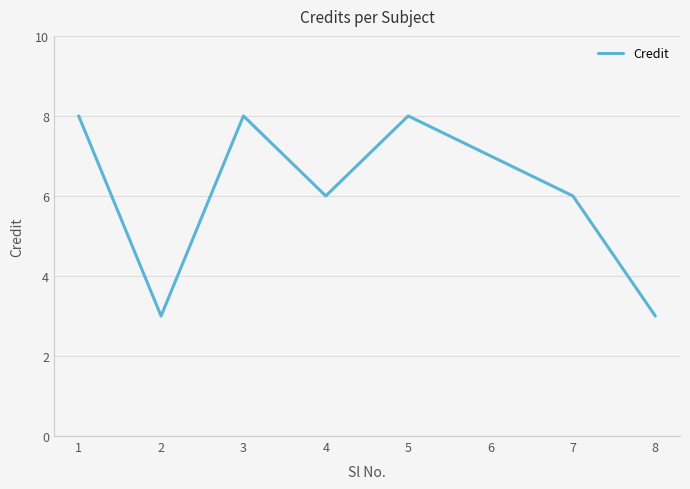

What is the greatest value displayed?

8